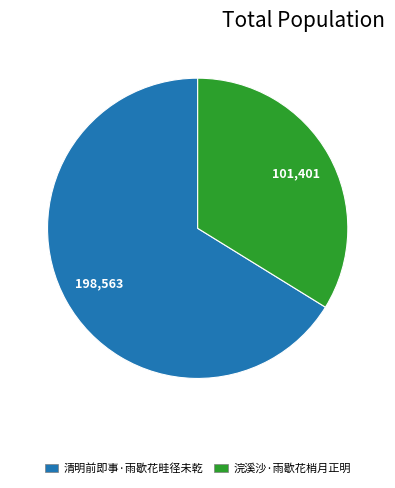

Which category has the smallest portion of the pie?

浣溪沙·雨歇花梢月正明